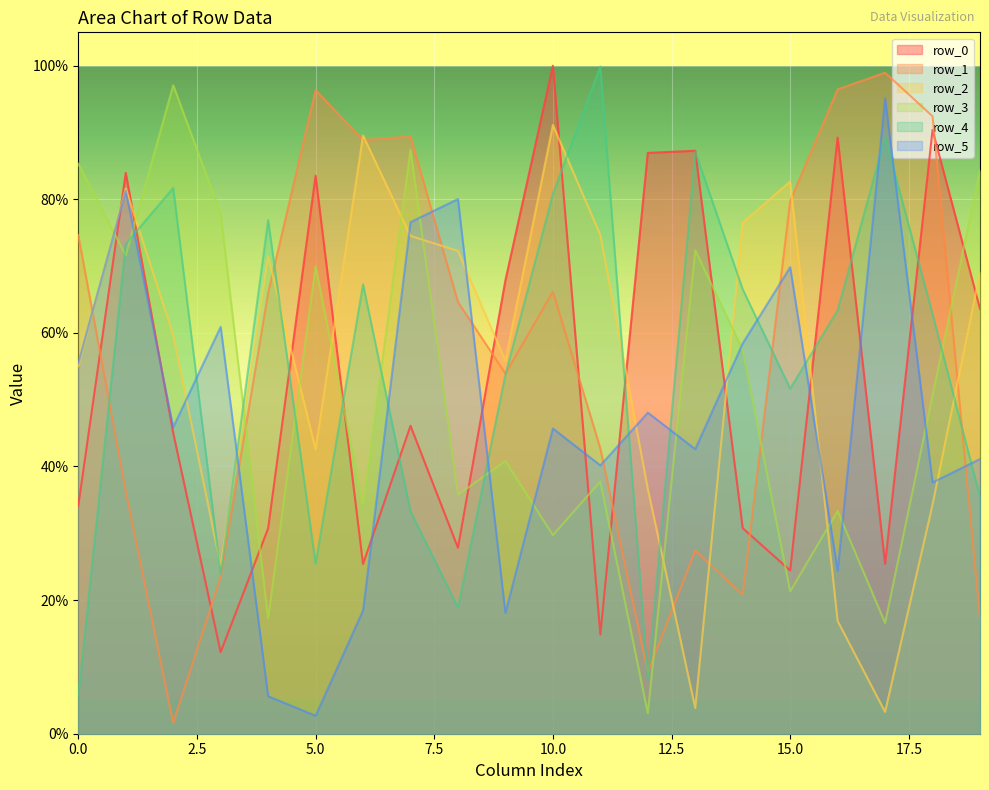

The row_5 series shows 243893 at 16. True or false?

True